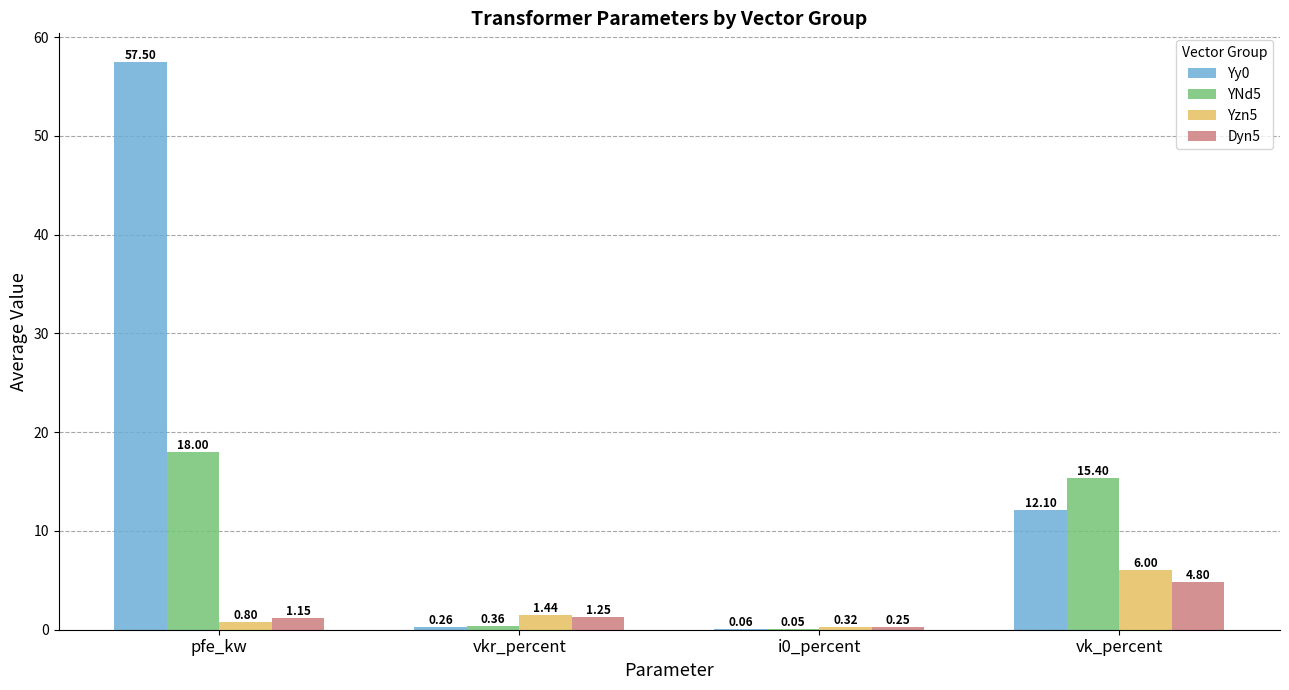

At which label is YNd5 closest to 9?

vk_percent